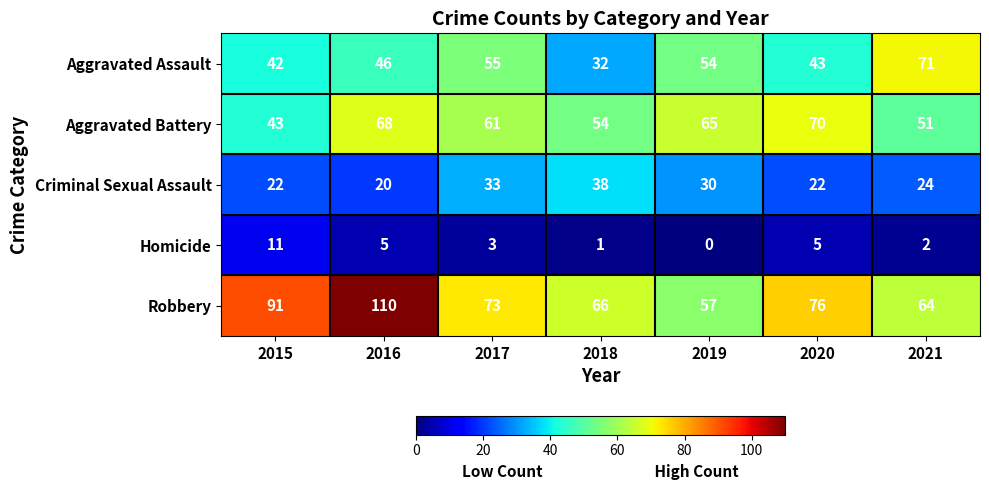

At 2015, list the series in order from largest to smallest.

Robbery, Aggravated Battery, Aggravated Assault, Criminal Sexual Assault, Homicide